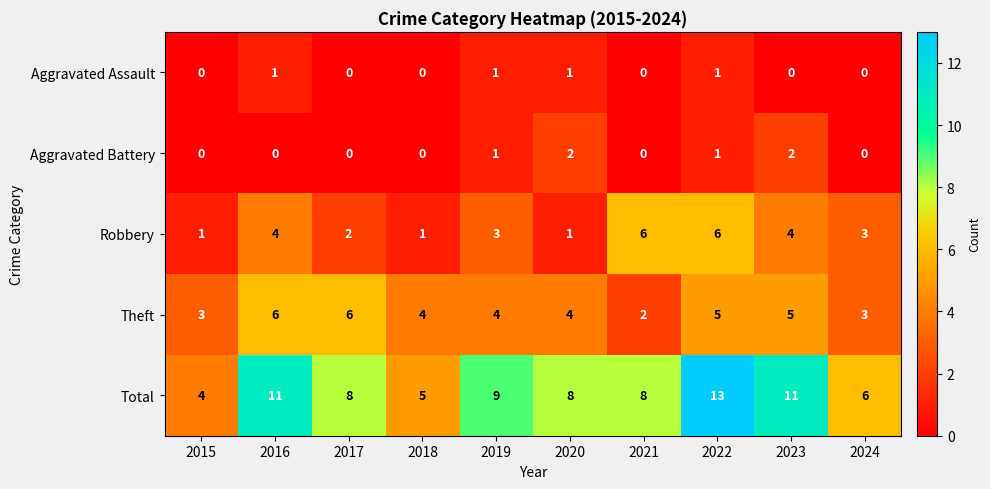

Between 2023 and 2024, which series saw the biggest shift?

Total